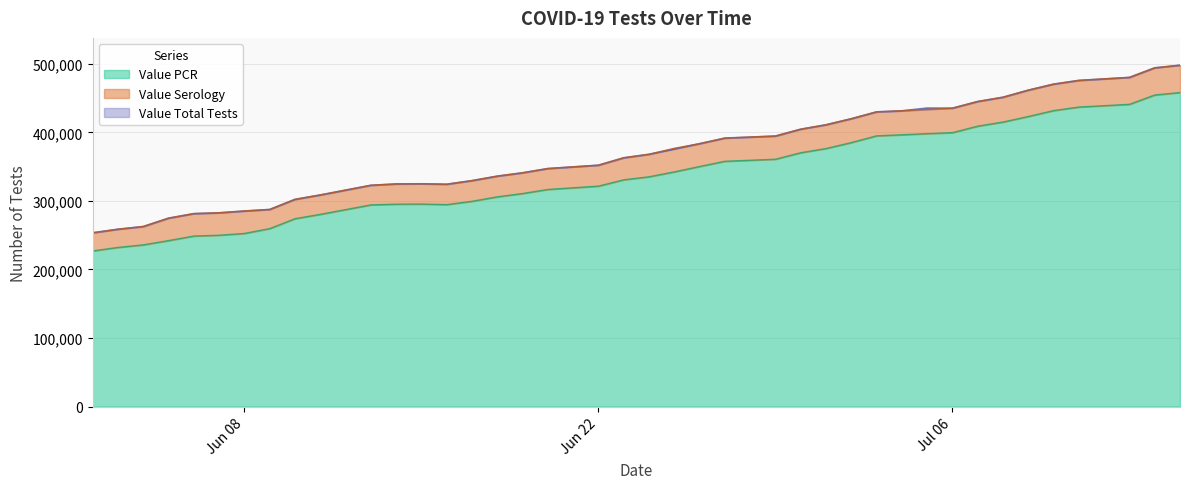

What is the highest value of the Value PCR series?

458247